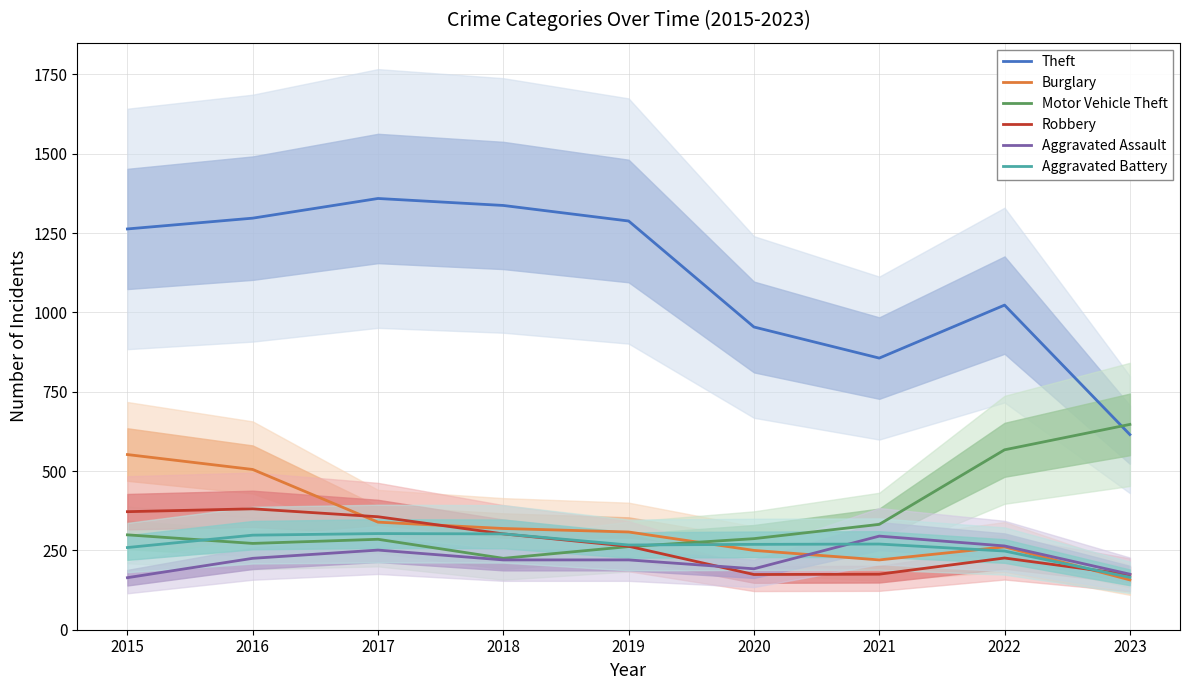

What is the difference between the maximum and second lowest values in the Robbery series?

207